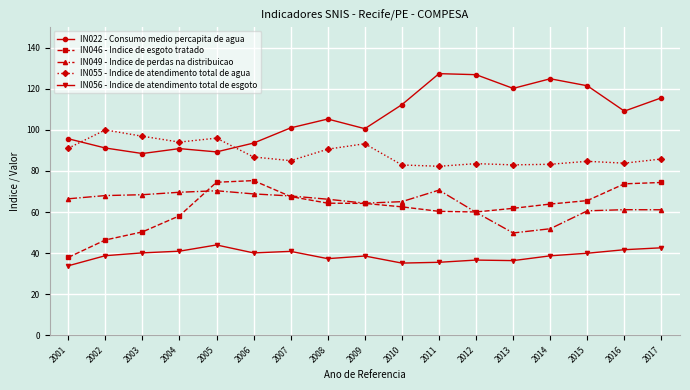

True or false: IN046 - Indice de esgoto tratado has a value of 37.9 at 2001.

True